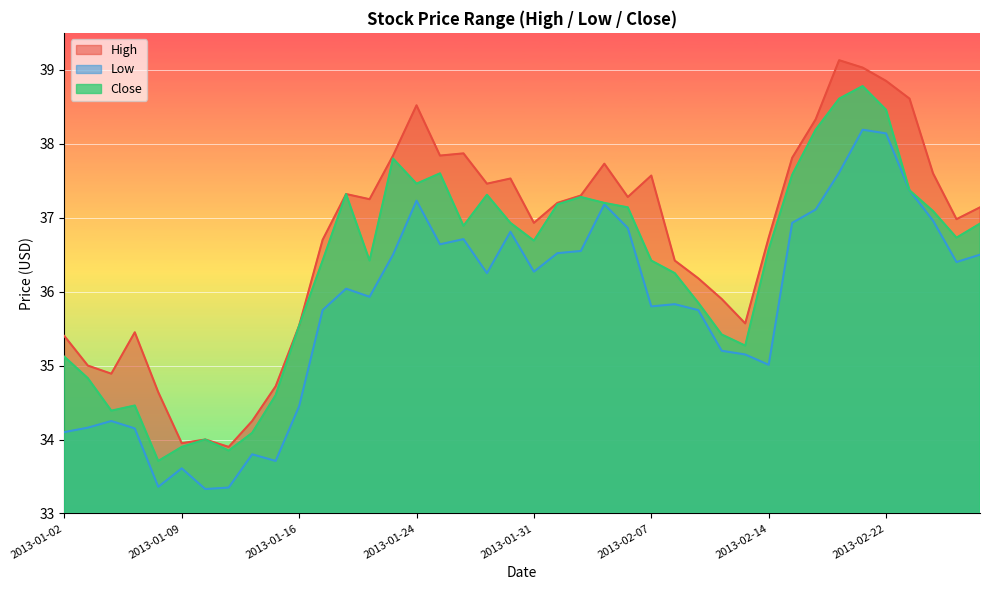

List the labels in order of Close value, smallest first.

2013-01-08, 2013-01-11, 2013-01-09, 2013-01-10, 2013-01-14, 2013-01-04, 2013-01-07, 2013-01-15, 2013-01-03, 2013-01-02, 2013-02-13, 2013-02-12, 2013-01-16, 2013-02-11, 2013-02-08, 2013-01-17, 2013-01-22, 2013-02-07, 2013-02-14, 2013-01-31, 2013-02-27, 2013-01-28, 2013-02-28, 2013-01-30, 2013-02-26, 2013-02-06, 2013-02-01, 2013-02-05, 2013-02-04, 2013-01-29, 2013-01-18, 2013-02-25, 2013-01-24, 2013-02-15, 2013-01-25, 2013-01-23, 2013-02-19, 2013-02-22, 2013-02-20, 2013-02-21